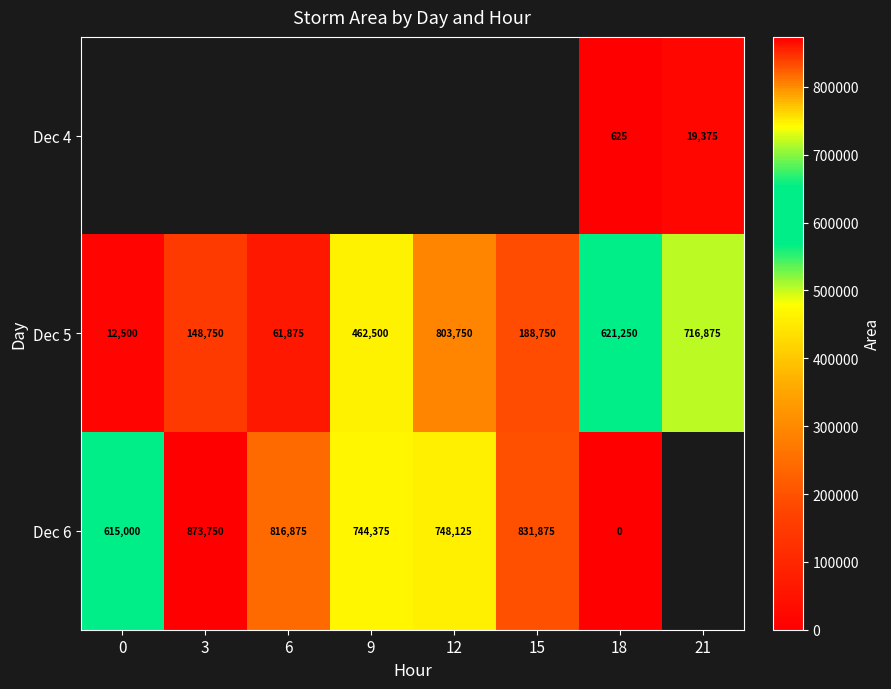

What is the difference between the second highest and minimum values in the Dec 5 series?

704375